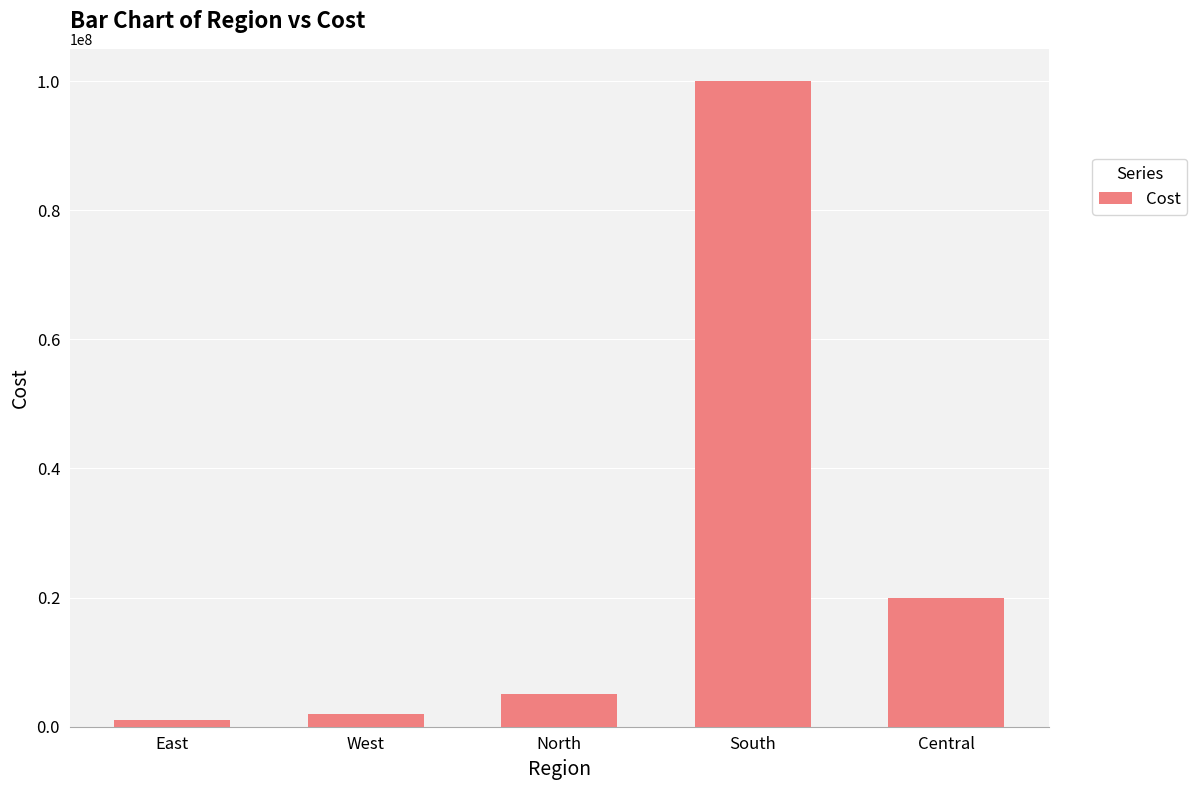

What is the smallest value displayed?

1000000